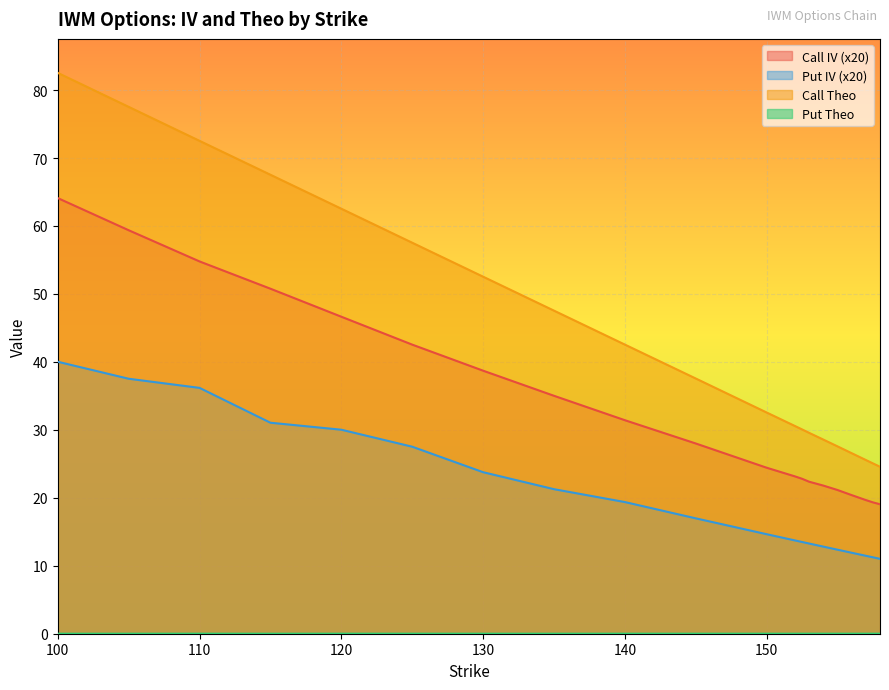

How many data points in Call IV are above 27?

10